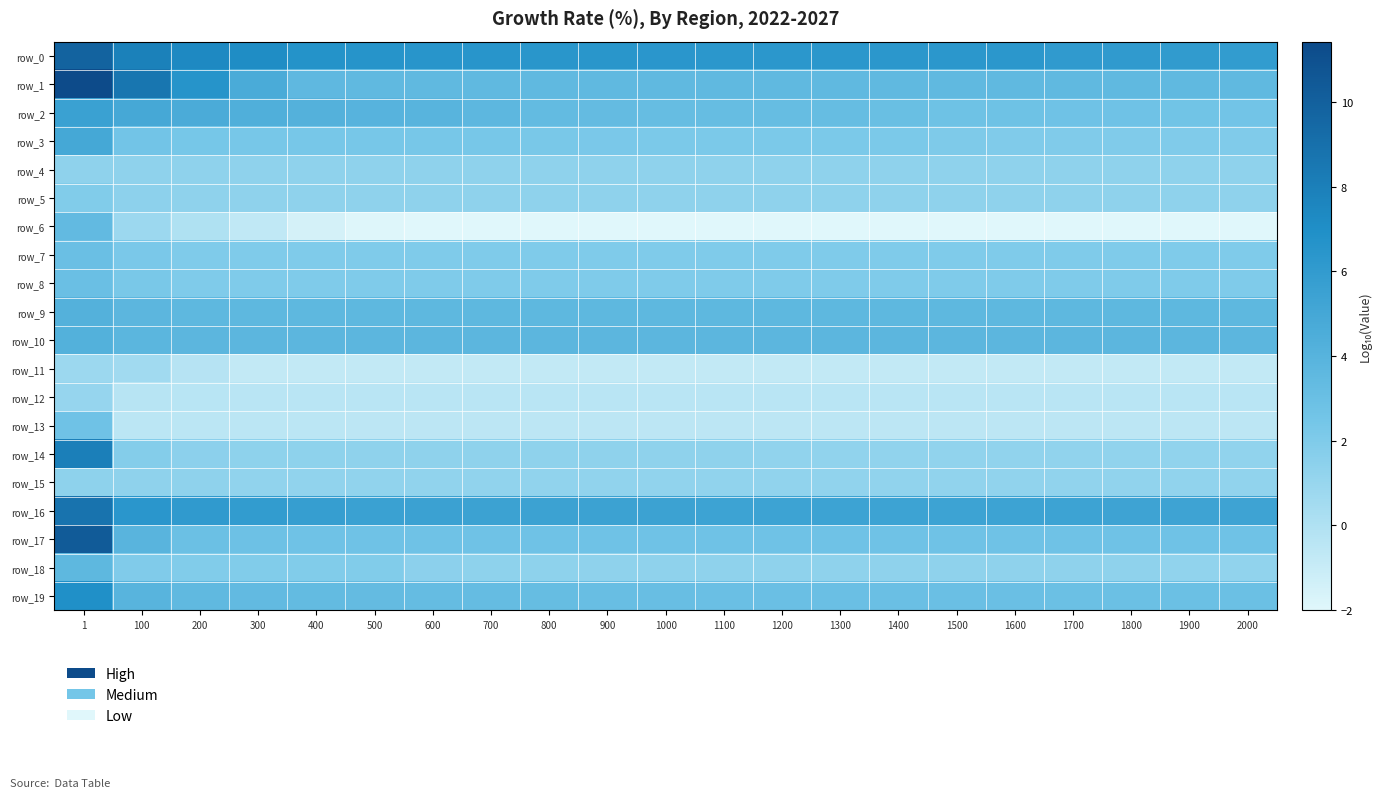

The value of row_3 at 200 is 4.2. True or false?

False